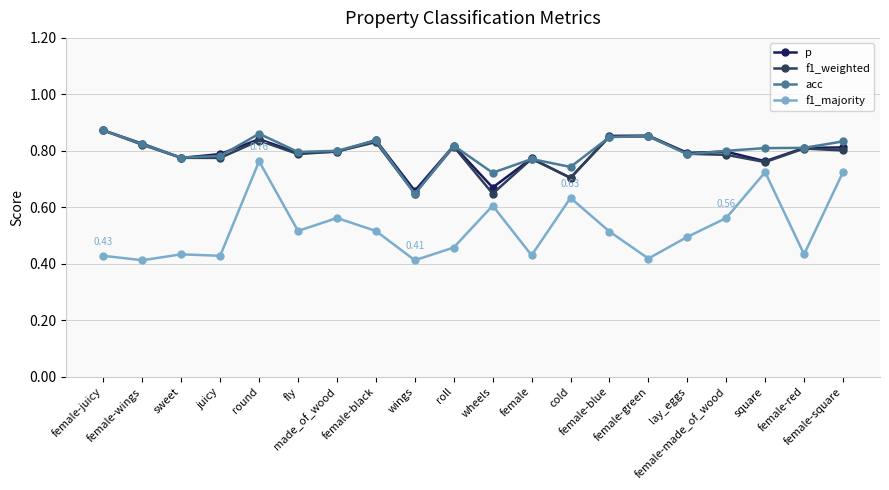

At how many categories does at least one series exceed 0?

20